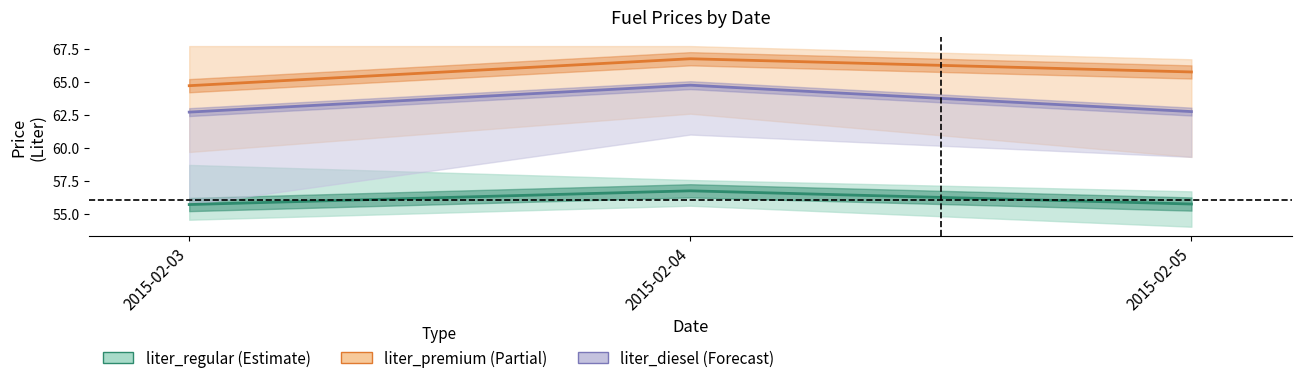

What is the spread (max minus min) of values at 2015-02-04?

10.0